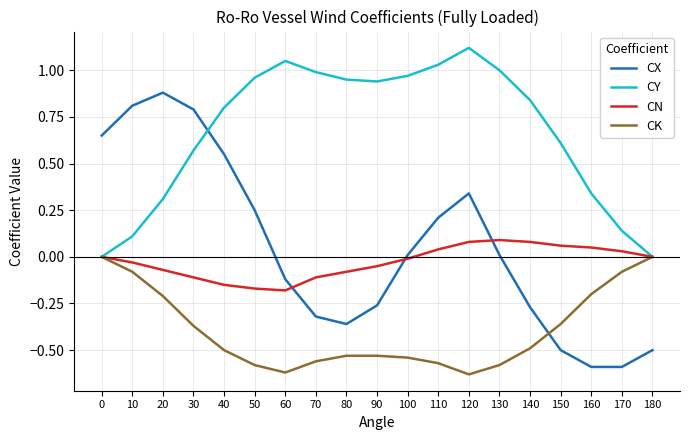

At which category does the chart reach its peak across all series?

120